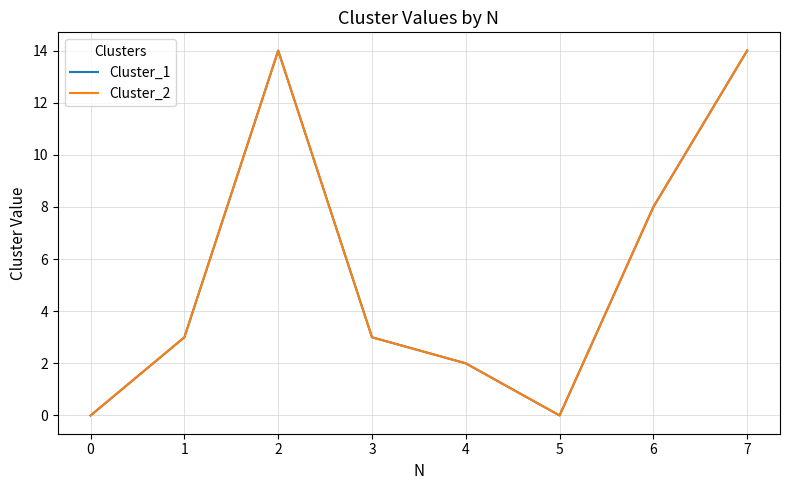

Does the chart display data point markers on the line(s)?

No